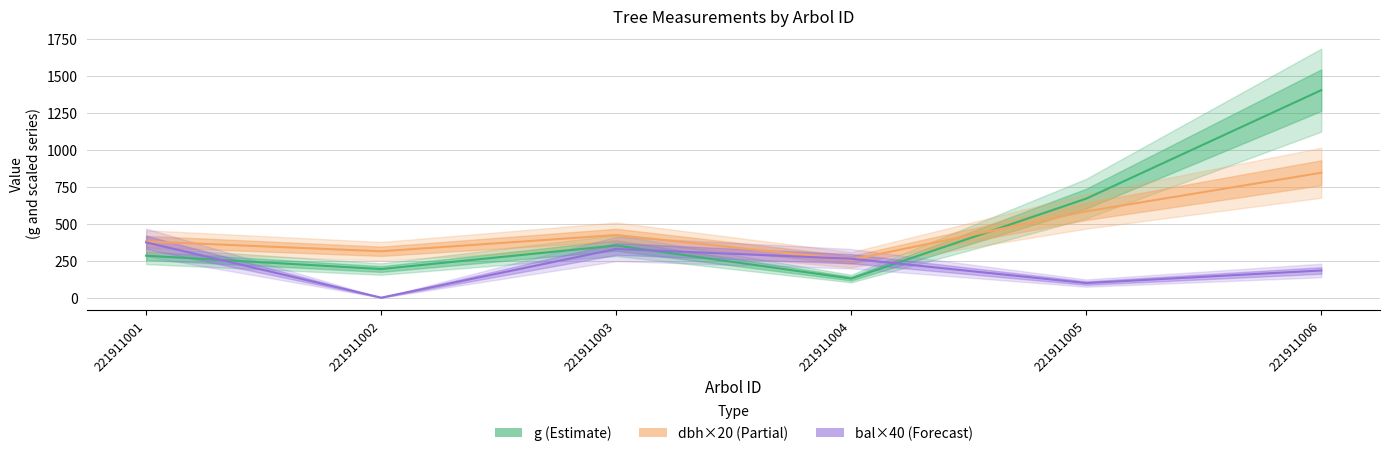

In dbh×20, how many points are higher than both neighbors (excluding endpoints)?

1